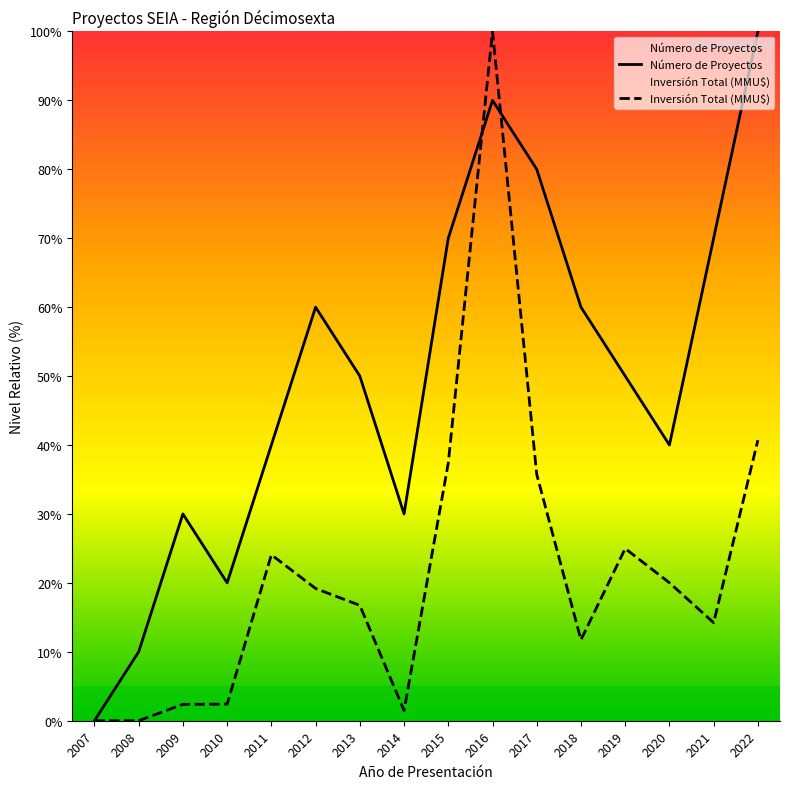

What is the sum of the Número de Proyectos values at 2021 and 2017?

150.0